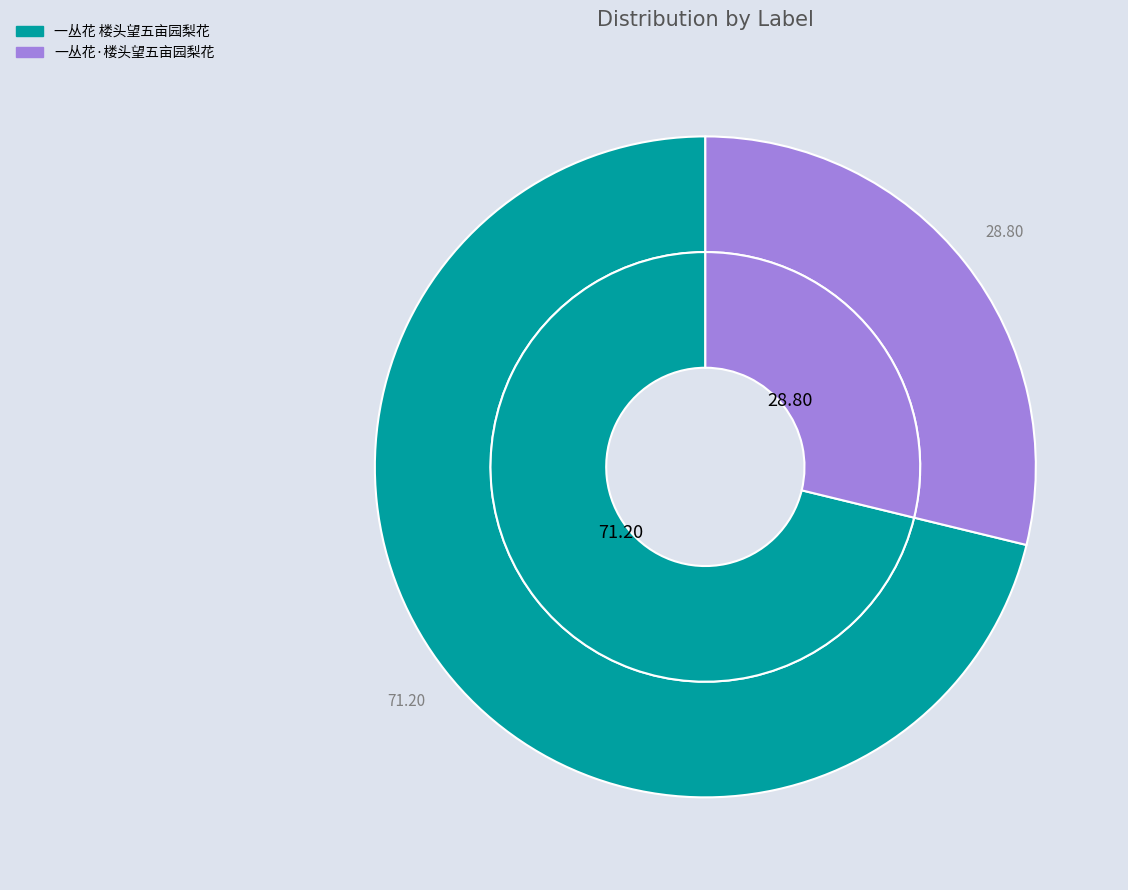

Rank the categories by value from lowest to highest.

一丛花·楼头望五亩园梨花, 一丛花 楼头望五亩园梨花